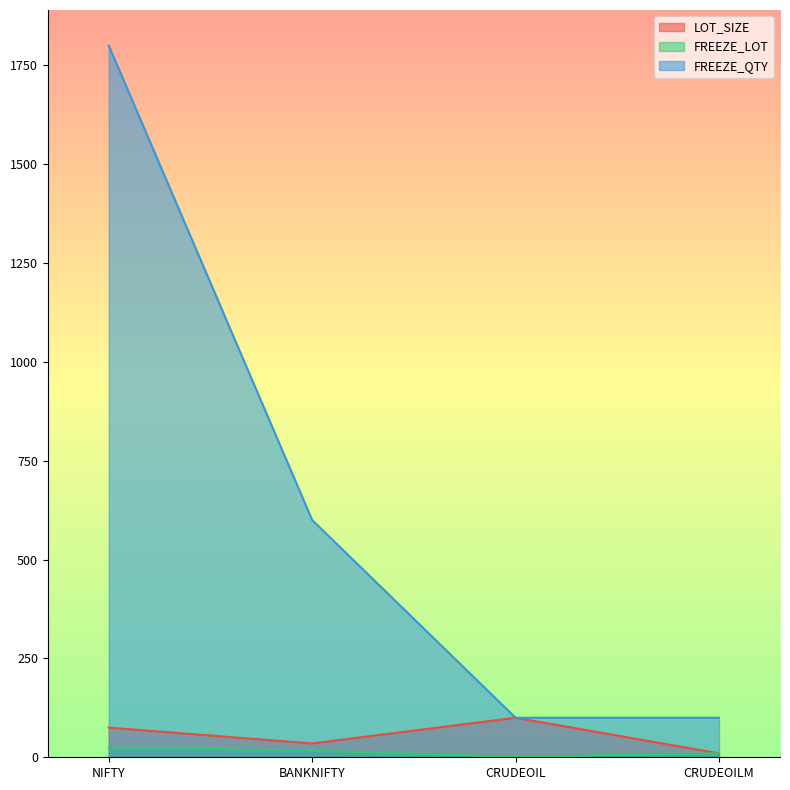

The value of FREEZE_LOT at BANKNIFTY is 17. True or false?

True